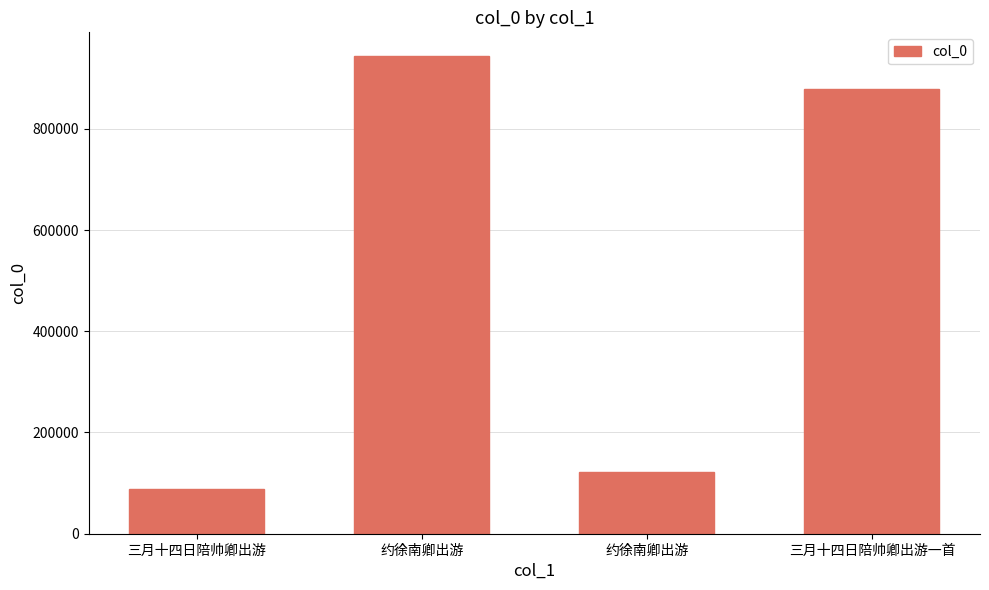

What value does the data have at 约徐南卿出游?

120960